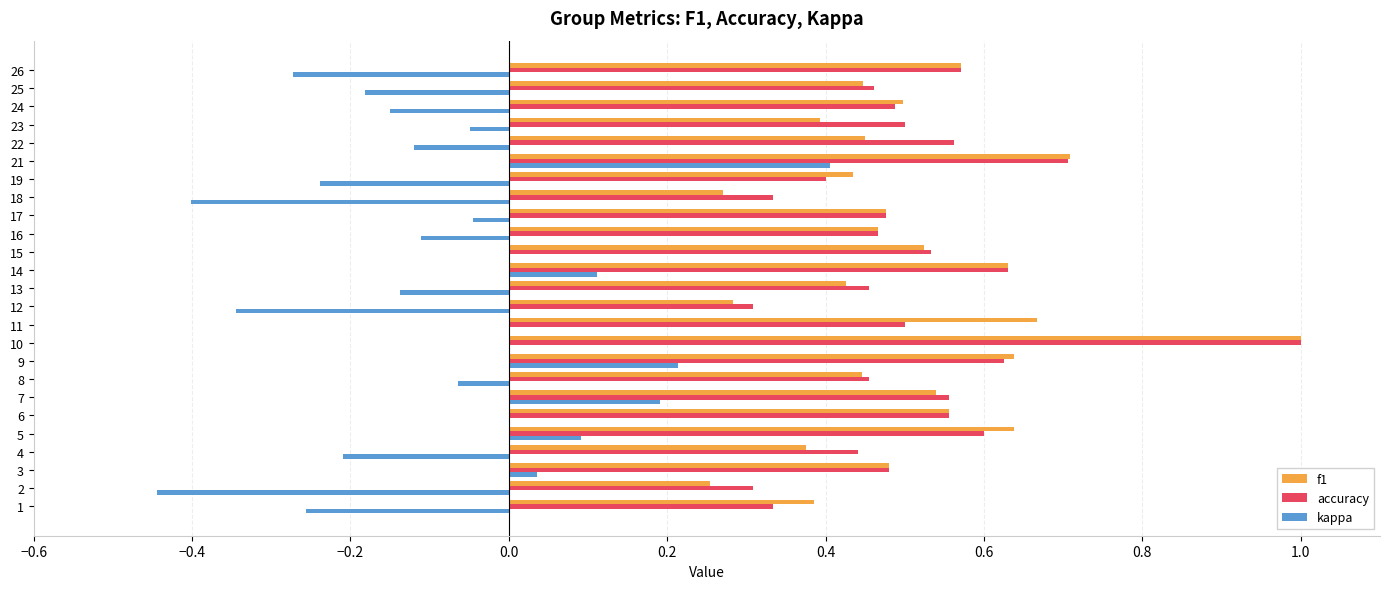

What is the sum of the f1 values at 23 and 25?

0.8